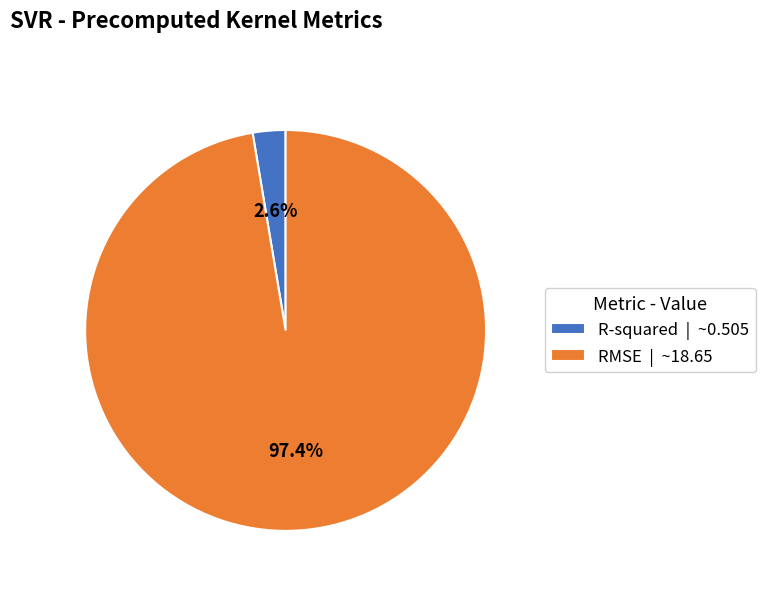

How many slices are in this pie chart?

2